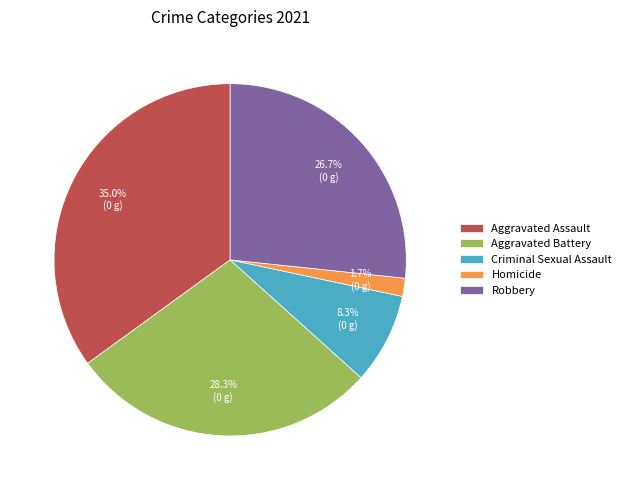

Is Homicide the majority of the pie?

No